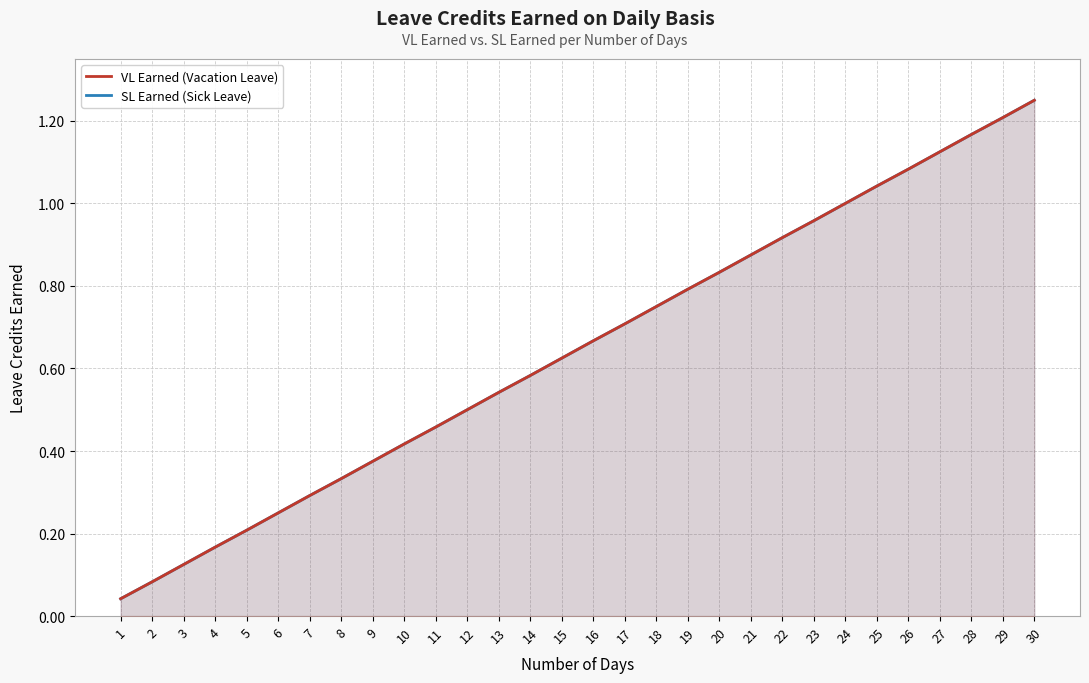

What is the average value of the VL Earned (Vacation Leave) series?

0.6